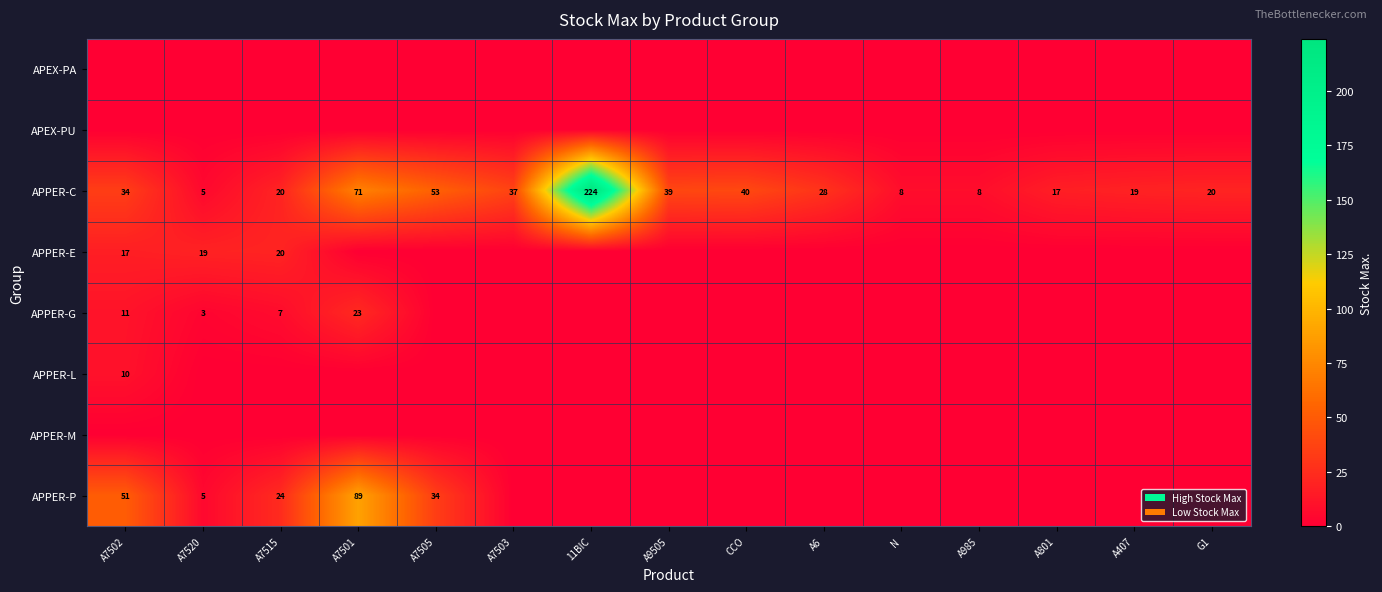

Is it true that APPER-C equals 40 at CCO?

True